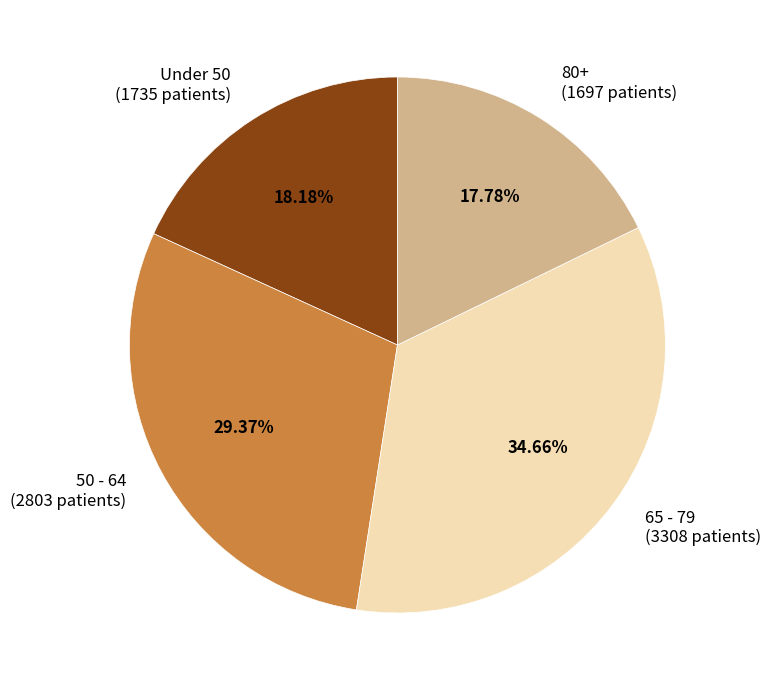

Does any single category account for the majority?

No